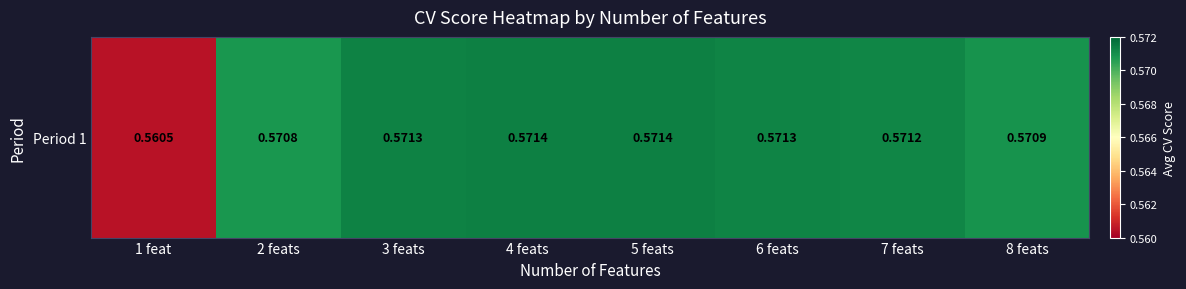

What is the smallest value displayed?

0.6